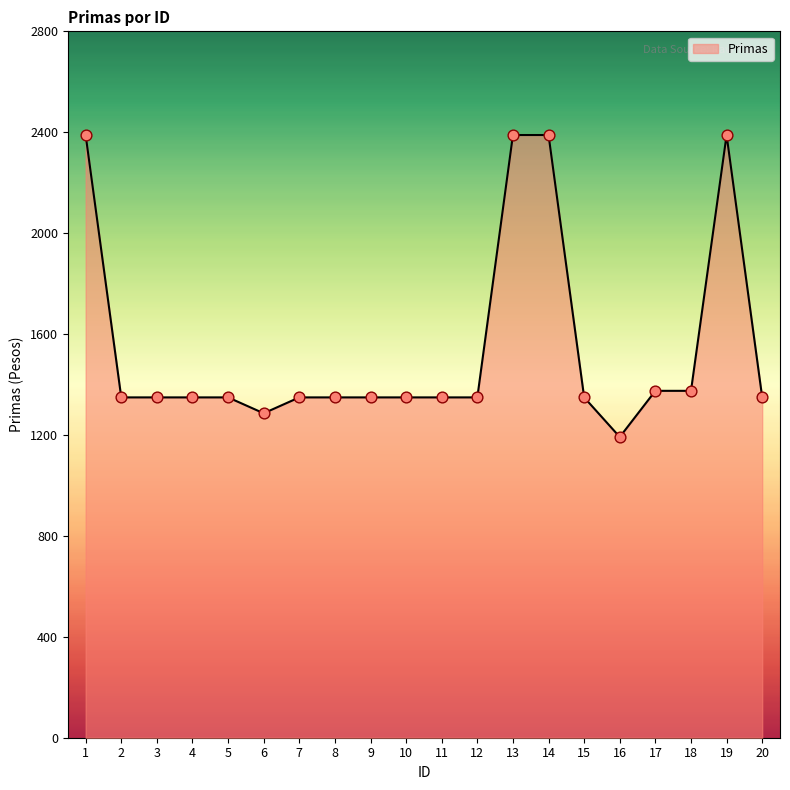

What is the ratio of the value at 19 to the value at 1?

1.0